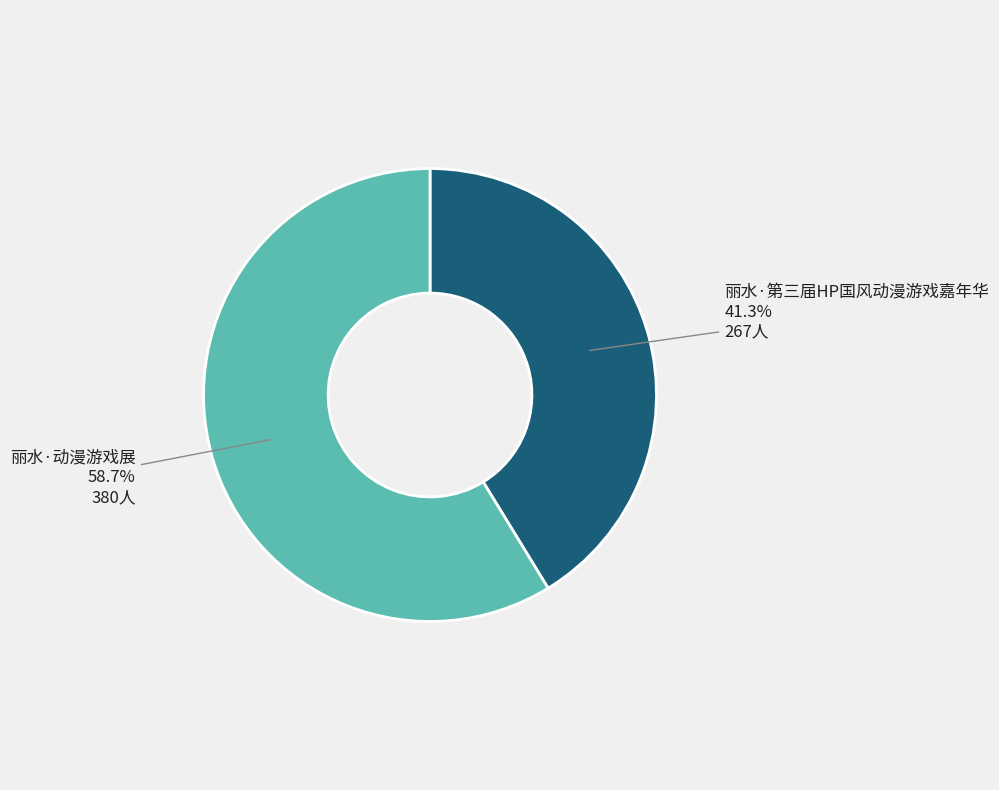

Is there a majority slice in this chart?

Yes